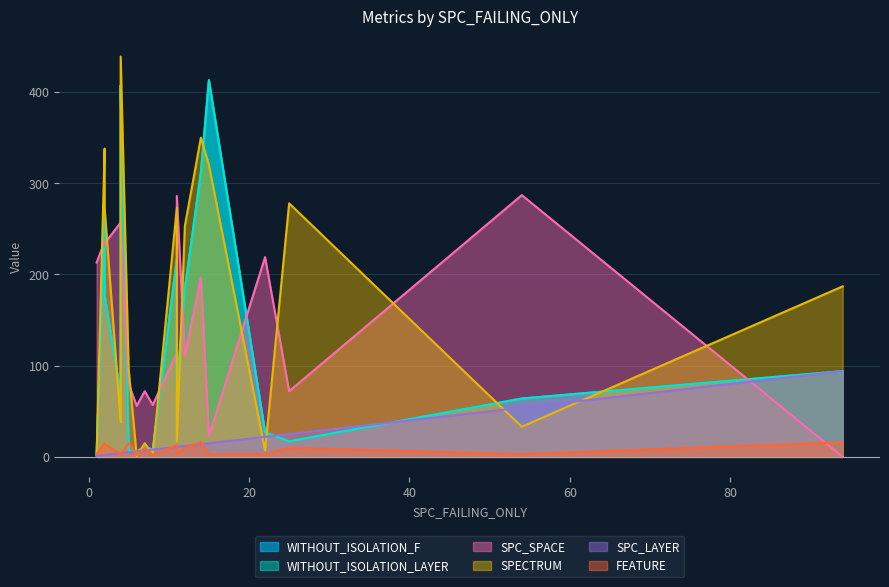

The value of WITHOUT_ISOLATION_LAYER at 12 is 184. True or false?

True